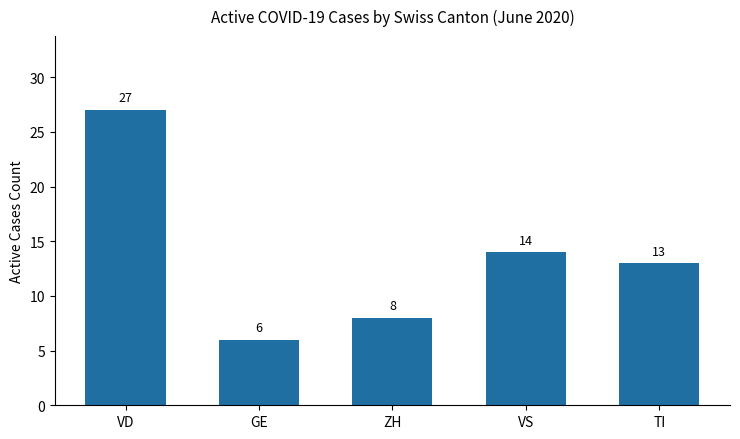

How many values are below 13?

2